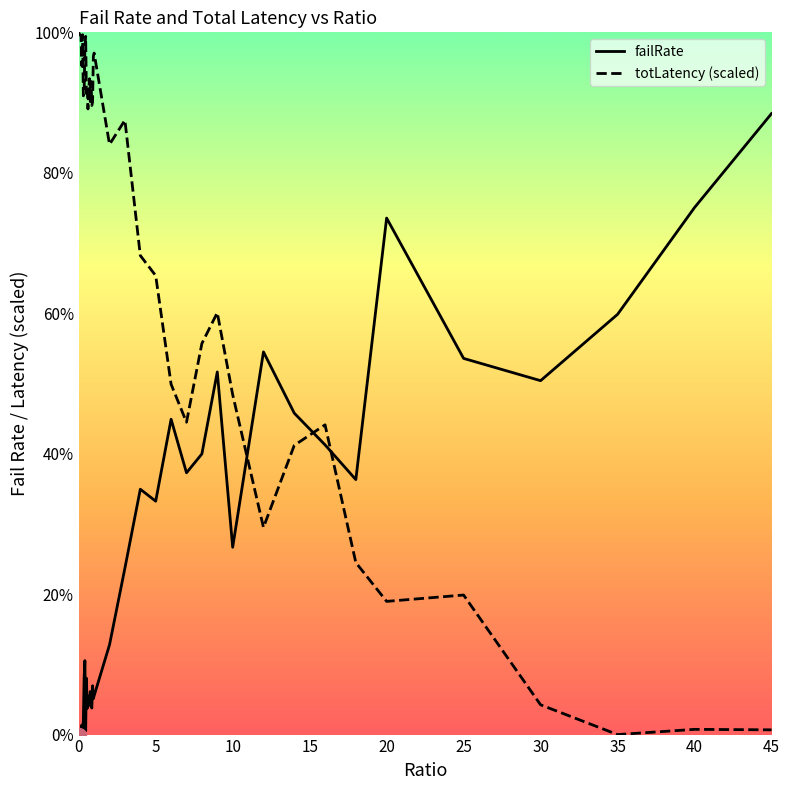

What are all the series names shown in the legend?

failRate, totLatency (scaled)